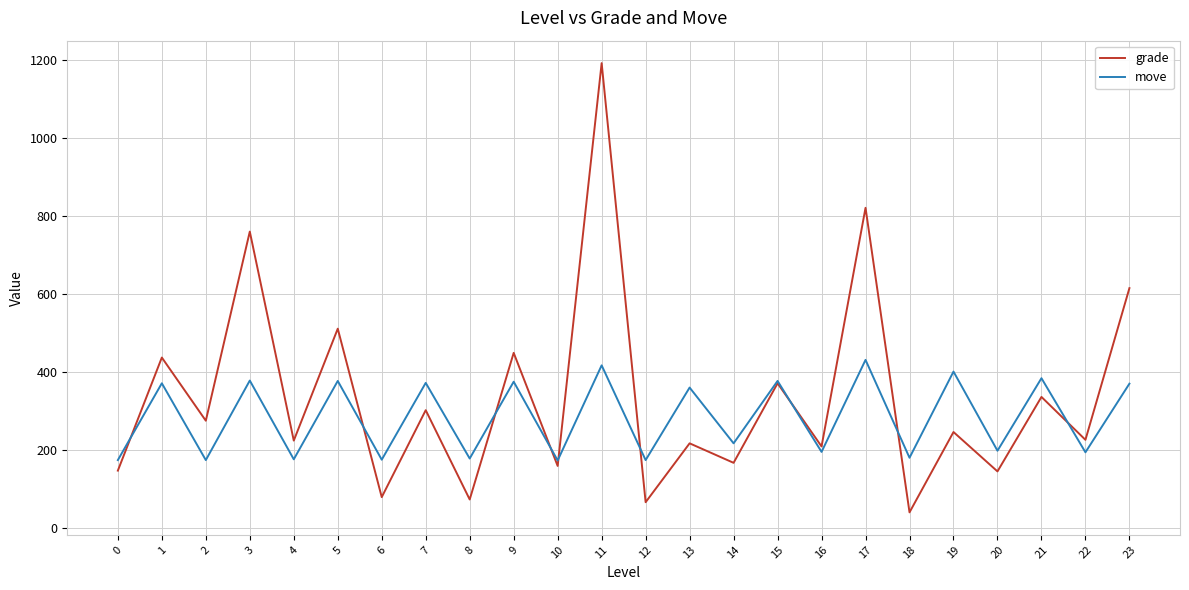

Rank the series by their maximum value, from highest to lowest.

grade, move